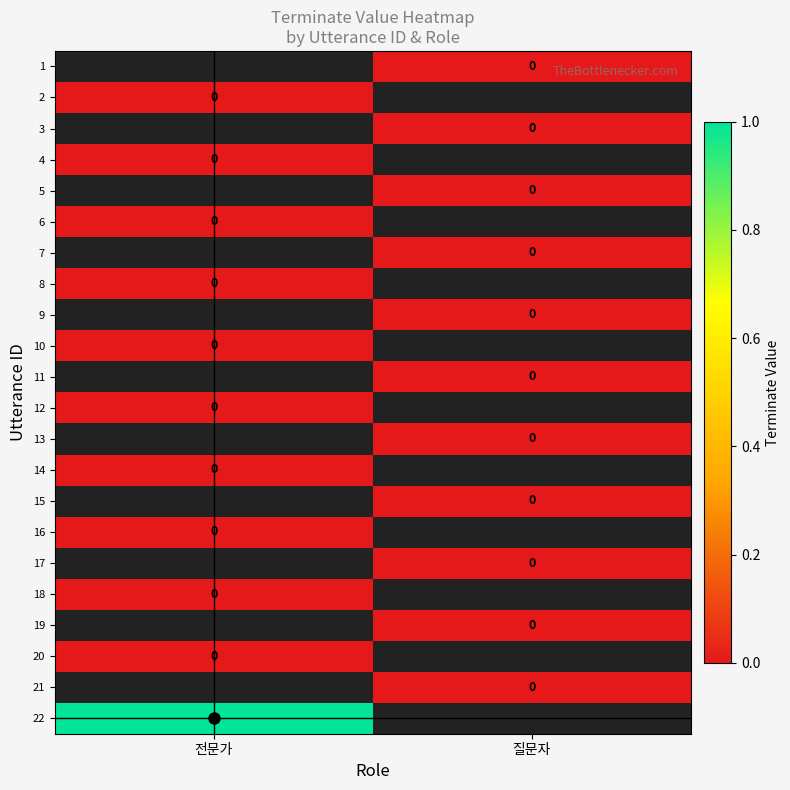

Between 질문자 and 전문가, which is larger?

전문가